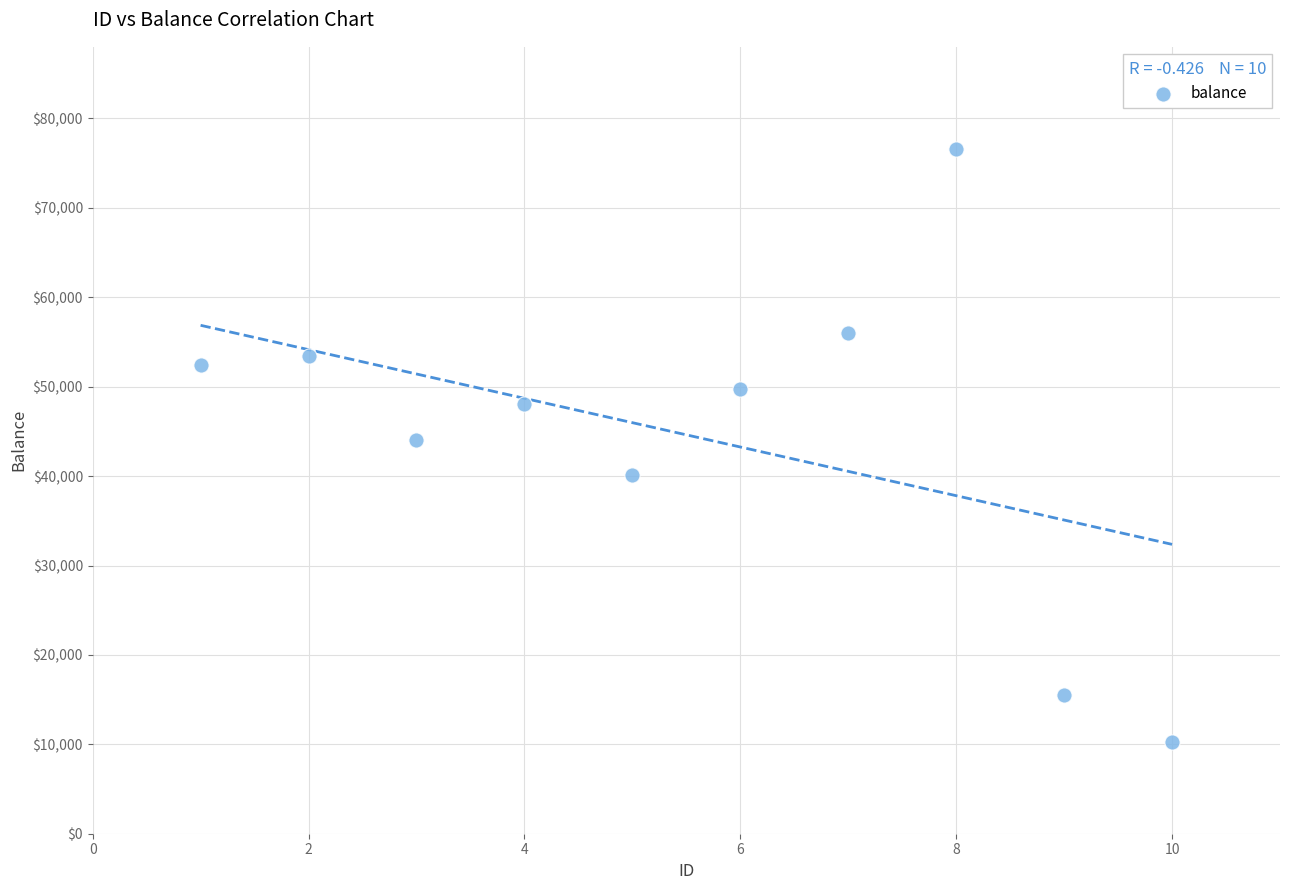

What is the average Y value?

44617